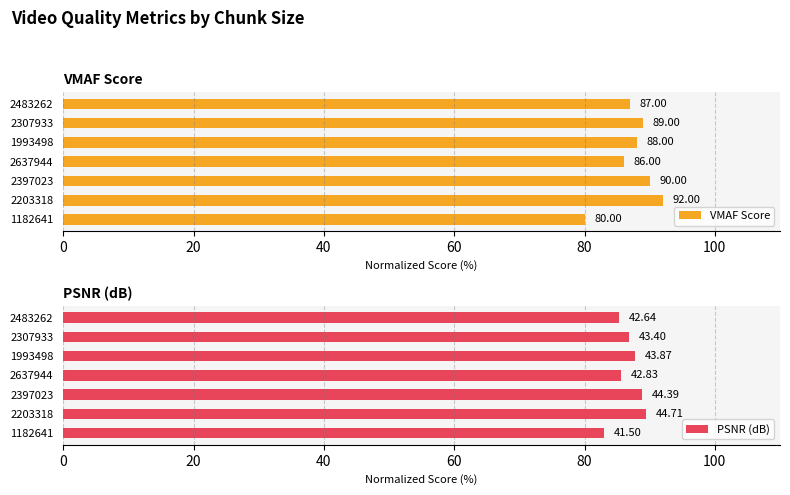

What are all the series names shown in the legend?

VMAF Score, PSNR (dB)